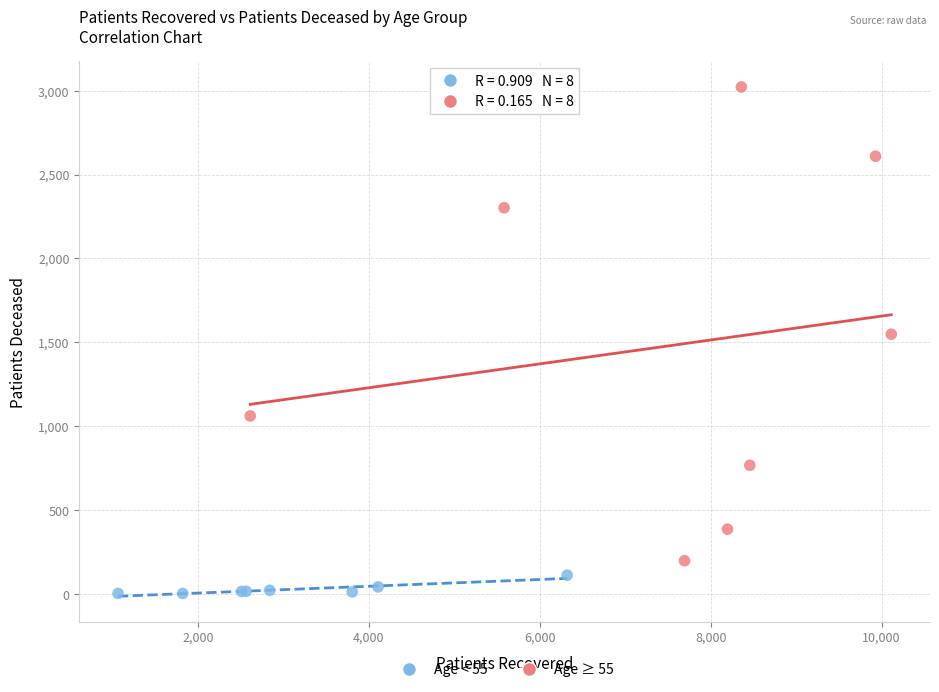

Which series has the widest spread of Y values?

Age ≥ 55